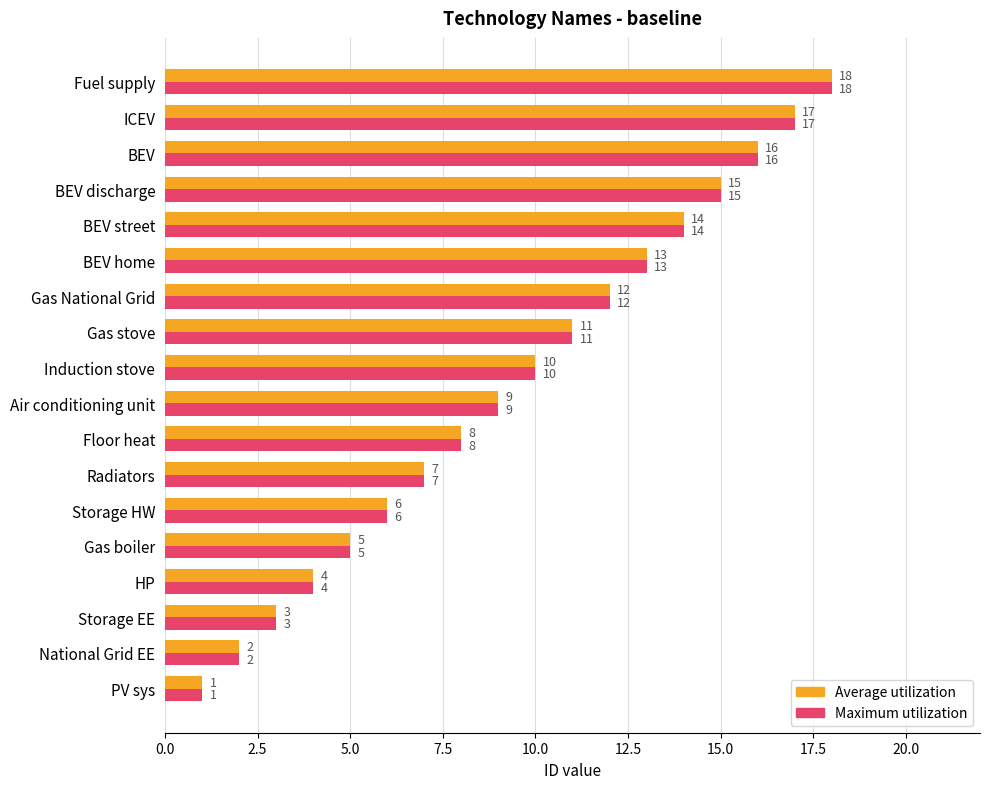

What value does the Maximum utilization series have at Storage HW, to the nearest 5?

5